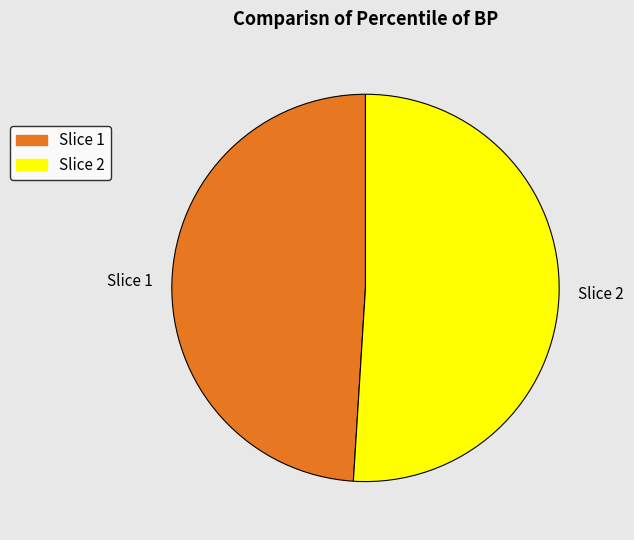

Is Slice 2 the majority of the pie?

Yes